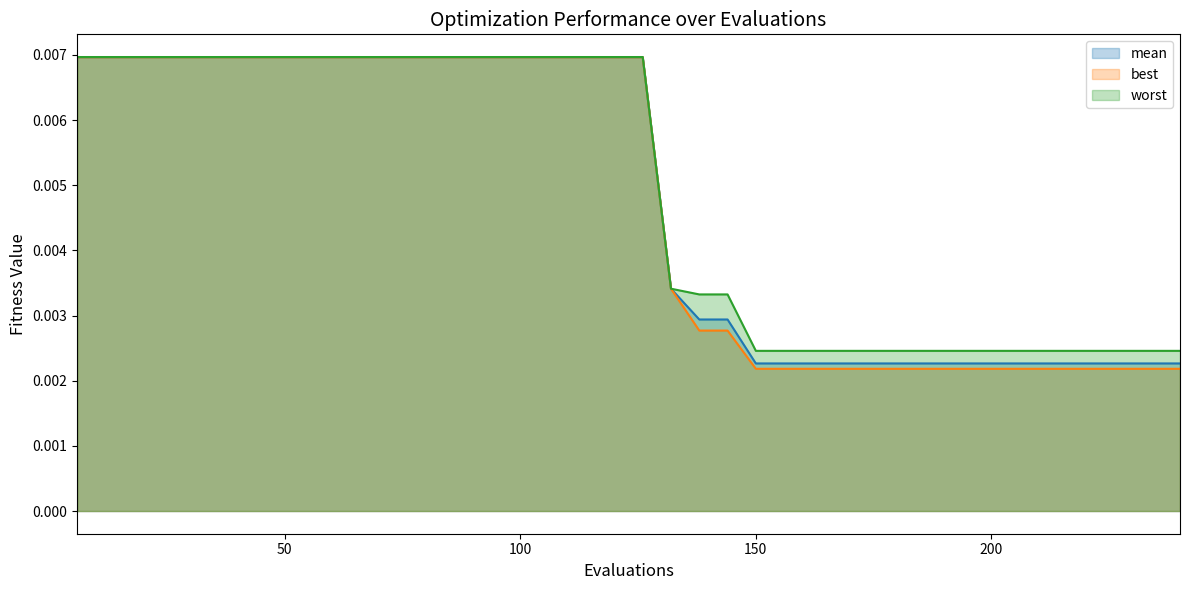

At 78, list the series in order from largest to smallest.

worst, mean, best